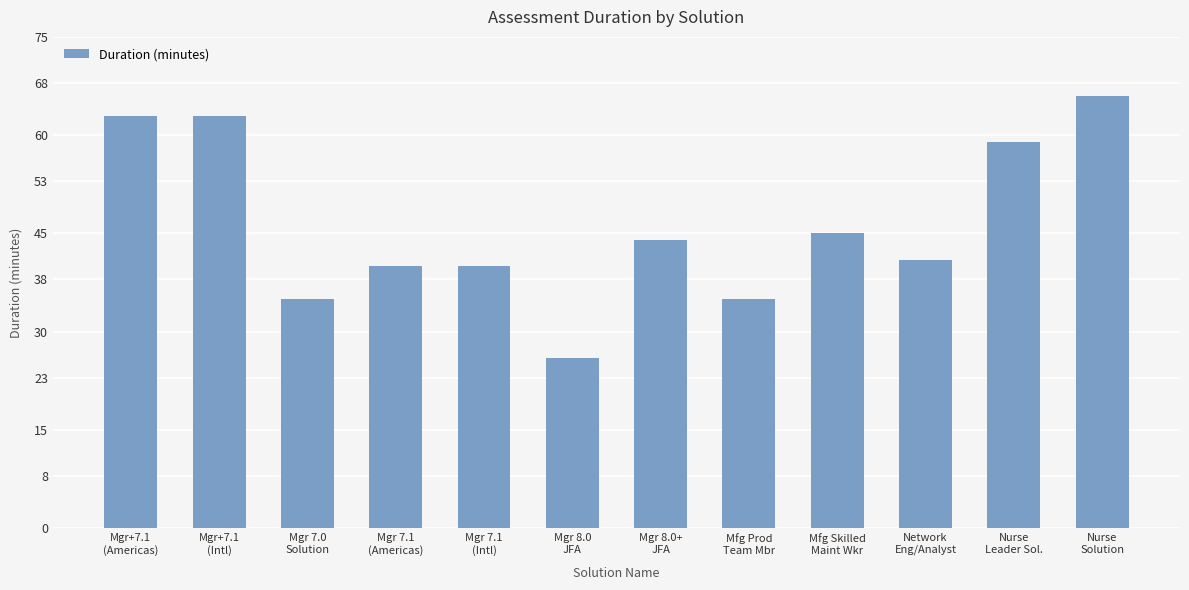

Where is the data nearest to the value 46?

Mfg Skilled
Maint Wkr